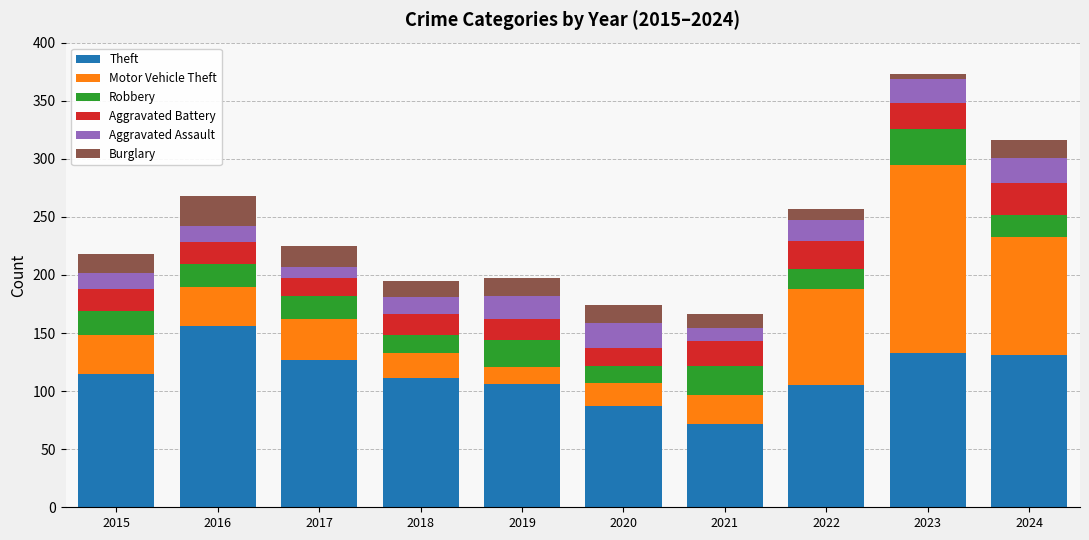

Count the number of categories in the chart.

10